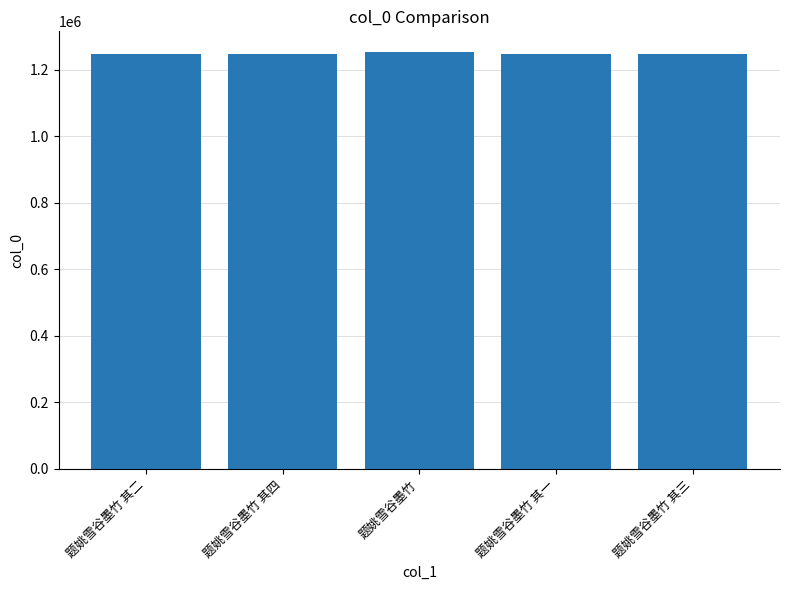

What is the difference between the values at 题姚雪谷墨竹 其三 and 题姚雪谷墨竹 其一?

2